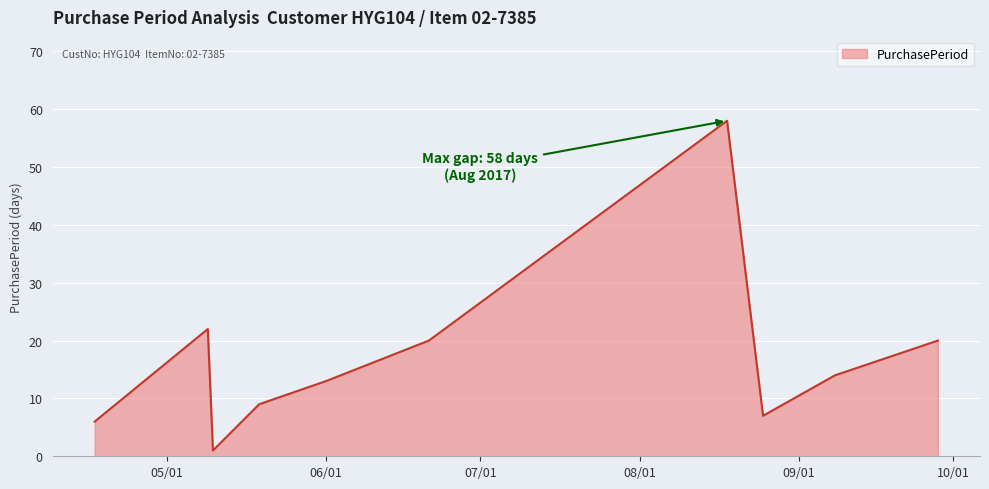

What is the maximum value shown in the chart?

58